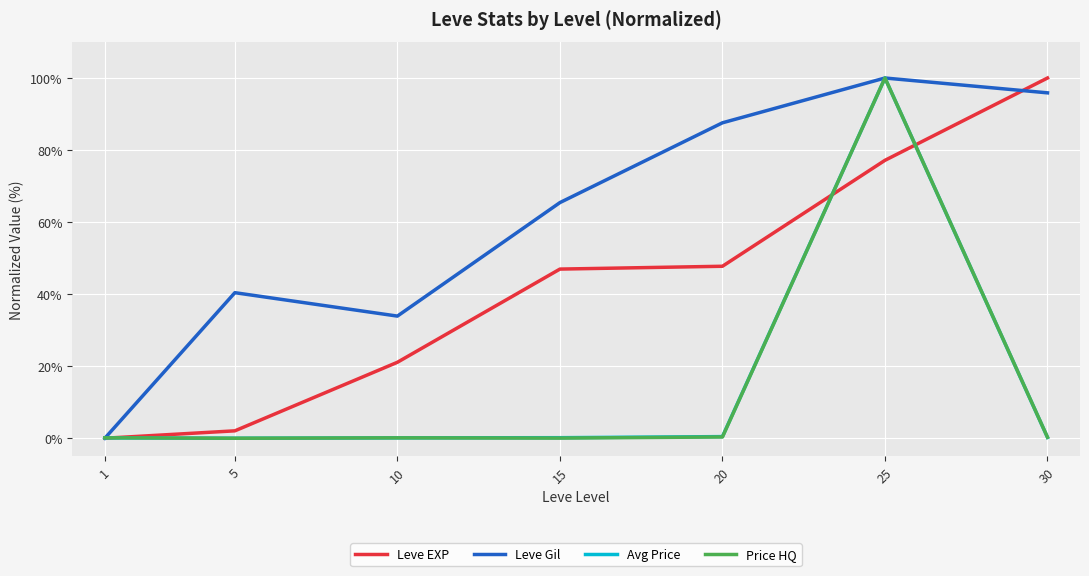

At how many categories does at least one series exceed 87?

3